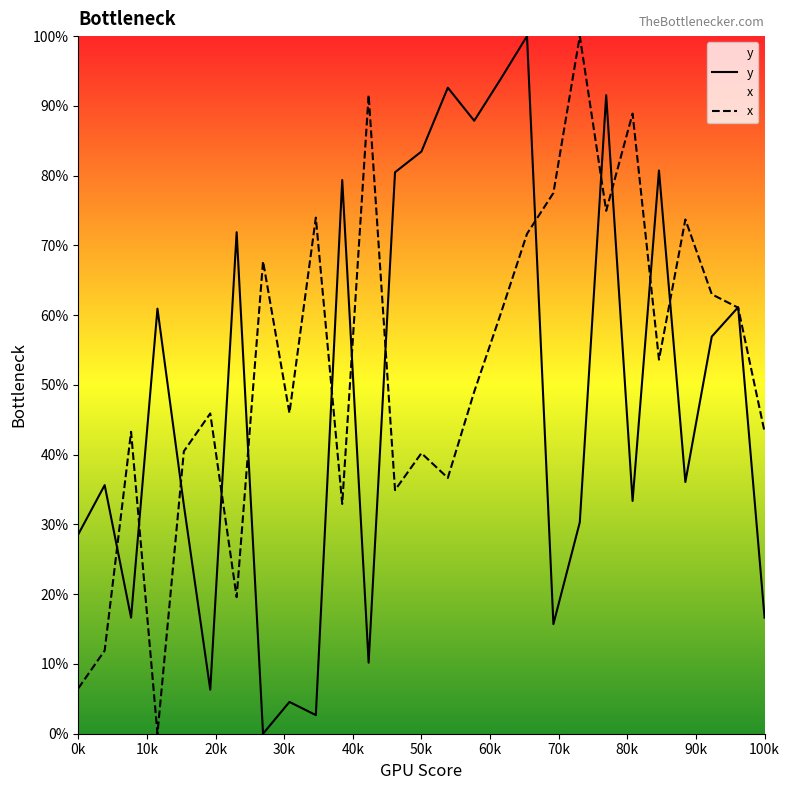

What are all the series names shown in the legend?

y, x